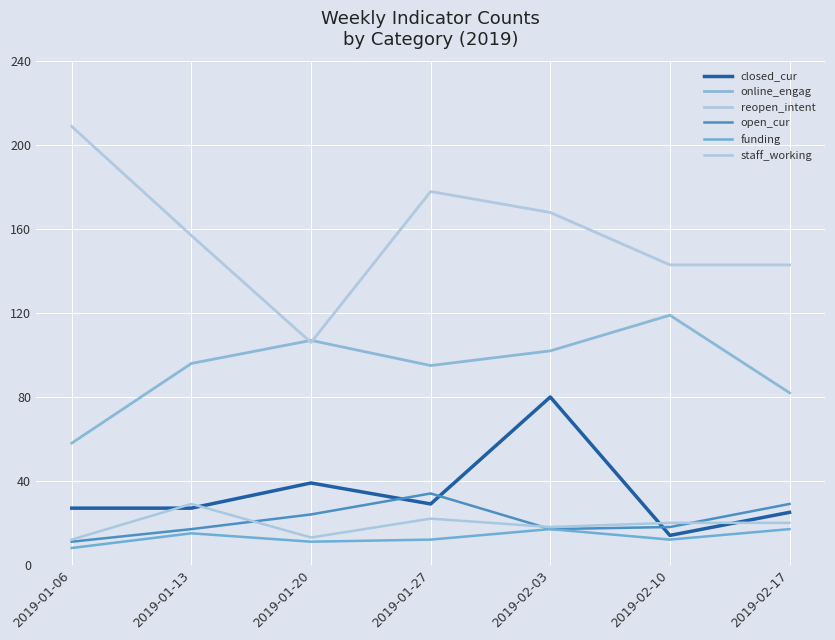

What is the spread (max minus min) of values at 2019-02-10?

131